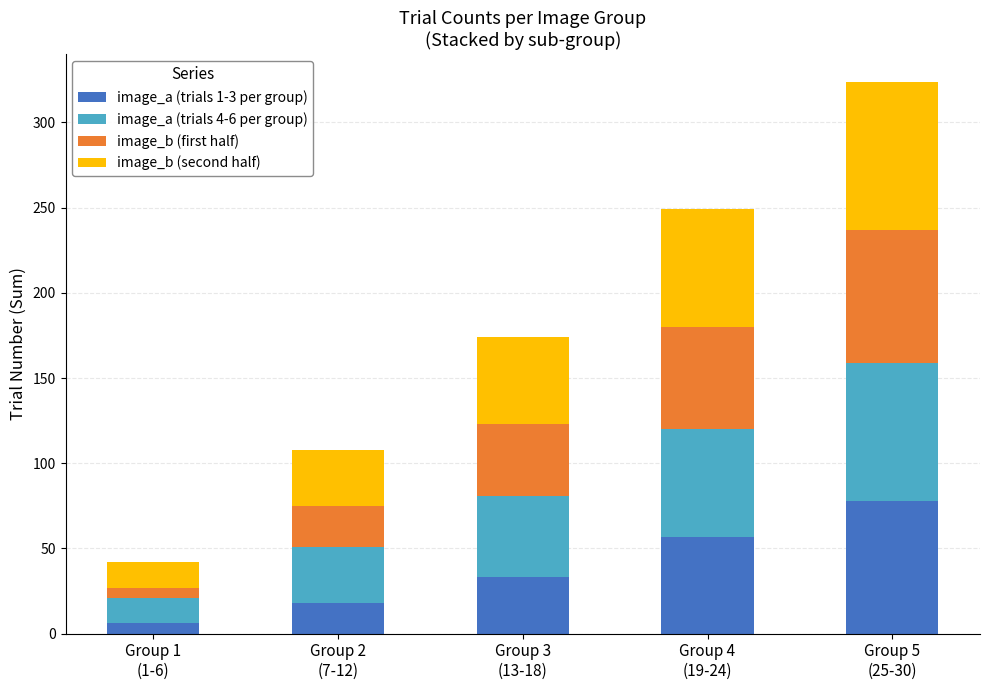

What is the difference between the maximum and minimum values in the image_a (trials 1-3 per group) series?

72